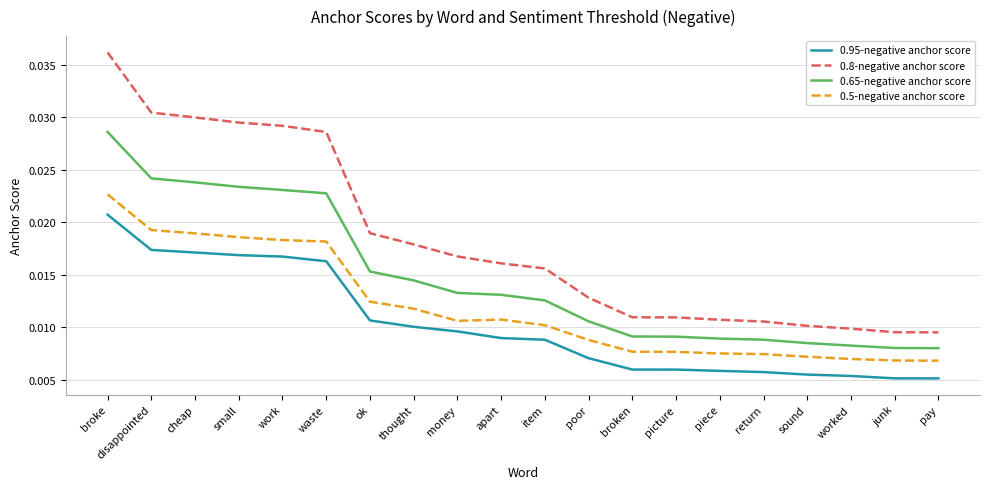

How many series are shown in this chart?

4